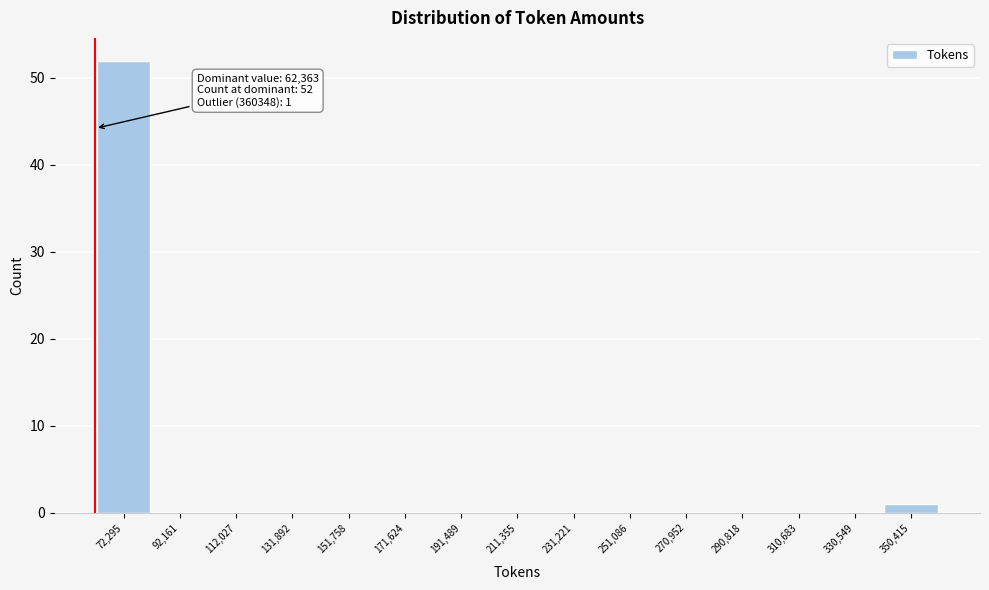

Which range on the x-axis has the tallest bar?

62000 to 82000